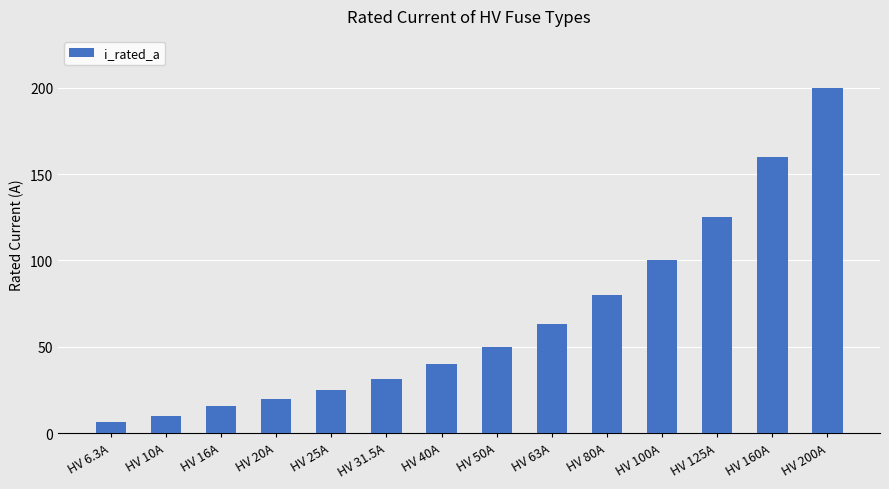

What is the difference between the maximum and second lowest values?

190.0